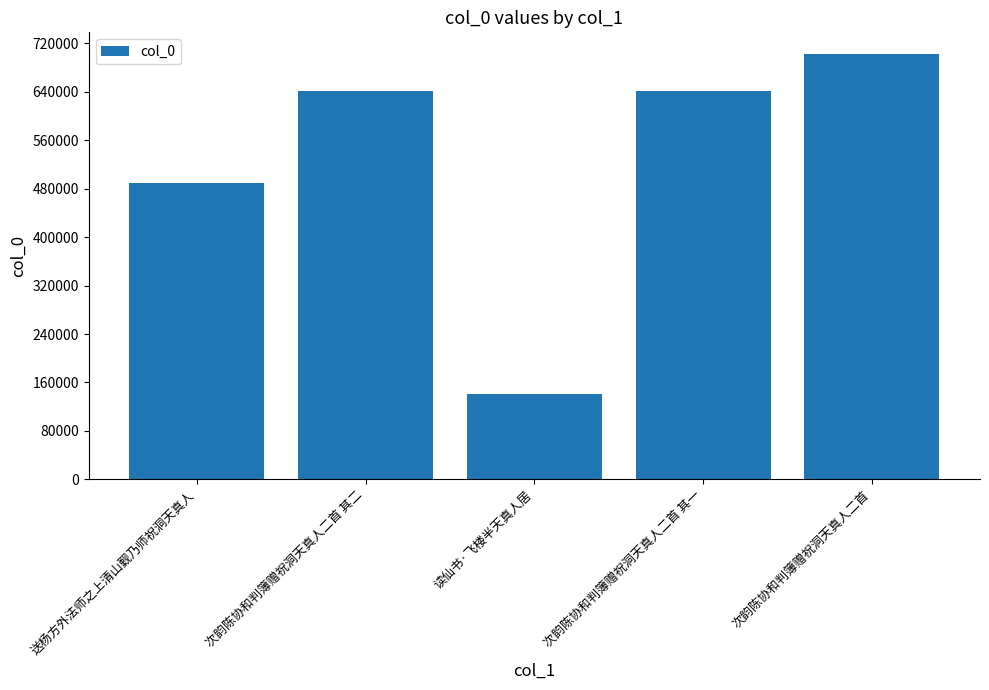

The chart shows a value of 777865 at 送杨方外法师之上清山觐乃师祝洞天真人. True or false?

False